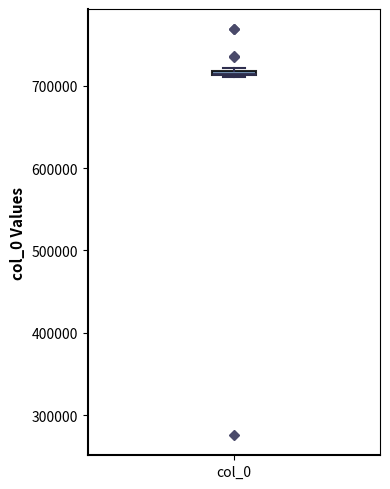

Where is the upper edge of the box for col_0 on the y-axis? The values are not printed on the chart, so give them approximately, as read against the axis.

720000